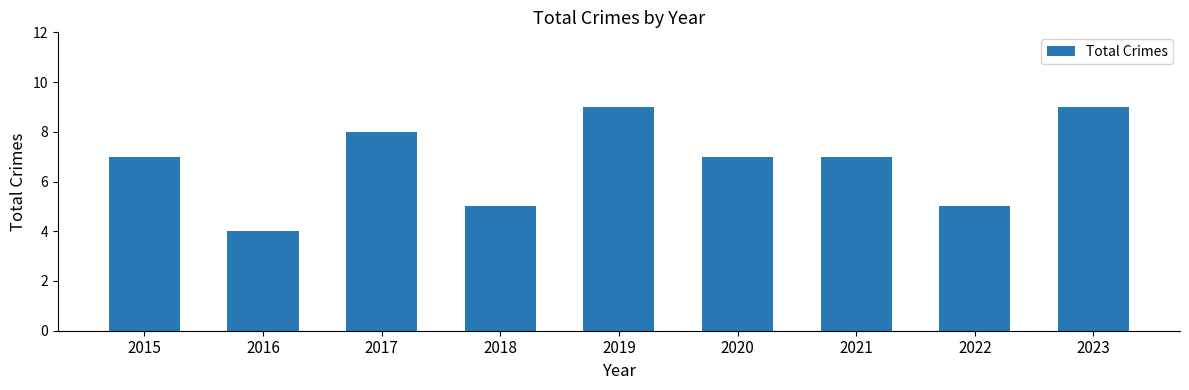

What is the maximum value shown in the chart?

9